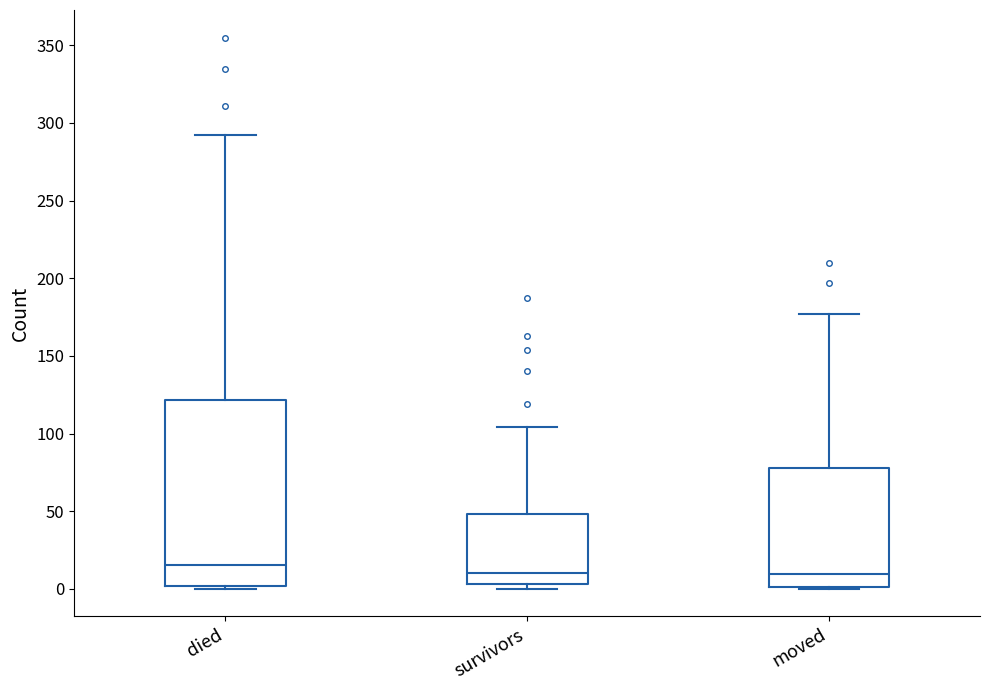

Comparing the boxes themselves (not the whiskers), which one is the tallest?

died